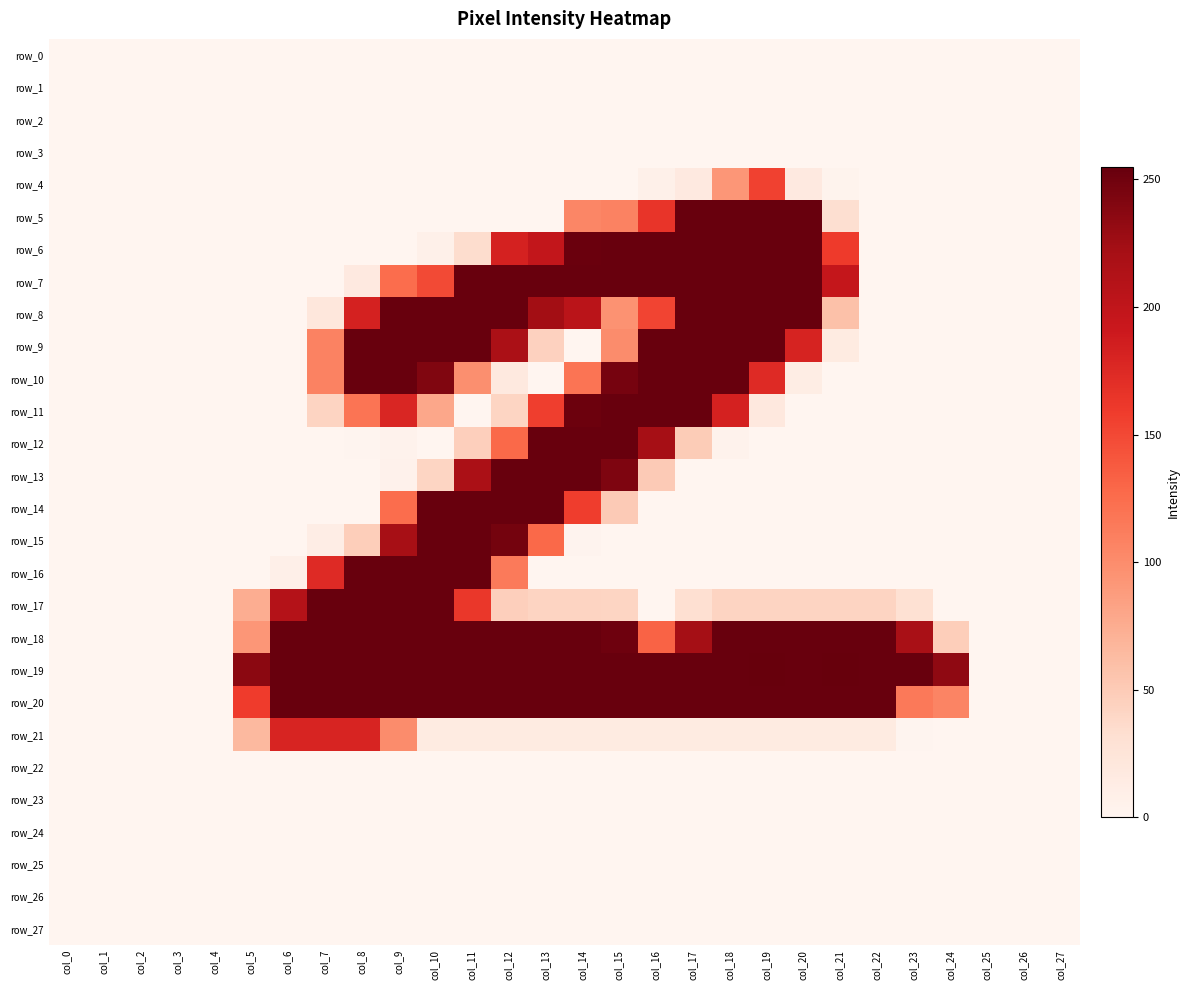

Reading left to right, transcribe all the data shown in this chart.

row_0: 0	0	0	0	0	0	0	0	0	0	0	0	0	0	0	0	0	0	0	0	0	0	0	0	0	0	0	0
row_1: 0	0	0	0	0	0	0	0	0	0	0	0	0	0	0	0	0	0	0	0	0	0	0	0	0	0	0	0
row_2: 0	0	0	0	0	0	0	0	0	0	0	0	0	0	0	0	0	0	0	0	0	0	0	0	0	0	0	0
row_3: 0	0	0	0	0	0	0	0	0	0	0	0	0	0	0	0	0	0	0	0	0	0	0	0	0	0	0	0
row_4: 0	0	0	0	0	0	0	0	0	0	0	0	0	0	0	0	7	17	92	155	17	3	0	0	0	0	0	0
row_5: 0	0	0	0	0	0	0	0	0	0	0	0	0	0	105	108	165	254	254	254	254	32	0	0	0	0	0	0
row_6: 0	0	0	0	0	0	0	0	0	0	7	34	183	198	253	254	254	254	254	254	254	160	0	0	0	0	0	0
row_7: 0	0	0	0	0	0	0	0	17	125	149	254	254	254	254	254	254	254	254	254	254	197	0	0	0	0	0	0
row_8: 0	0	0	0	0	0	0	21	183	254	254	254	254	224	205	95	153	254	254	254	254	58	0	0	0	0	0	0
row_9: 0	0	0	0	0	0	0	108	254	254	254	254	218	44	0	100	254	254	254	254	181	15	0	0	0	0	0	0
row_10: 0	0	0	0	0	0	0	108	254	254	242	98	18	0	119	247	254	254	254	174	12	0	0	0	0	0	0	0
row_11: 0	0	0	0	0	0	0	42	119	178	79	0	41	157	252	254	254	254	183	19	0	0	0	0	0	0	0	0
row_12: 0	0	0	0	0	0	0	0	1	4	0	46	128	254	254	254	222	49	4	0	0	0	0	0	0	0	0	0
row_13: 0	0	0	0	0	0	0	0	0	5	41	218	254	254	254	243	50	0	0	0	0	0	0	0	0	0	0	0
row_14: 0	0	0	0	0	0	0	0	0	125	254	254	254	254	158	50	0	0	0	0	0	0	0	0	0	0	0	0
row_15: 0	0	0	0	0	0	0	11	47	221	254	254	248	128	2	0	0	0	0	0	0	0	0	0	0	0	0	0
row_16: 0	0	0	0	0	0	8	174	254	254	254	254	114	0	0	0	0	0	0	0	0	0	0	0	0	0	0	0
row_17: 0	0	0	0	0	74	210	254	254	254	254	163	46	42	42	41	0	31	42	42	42	42	42	30	0	0	0	0
row_18: 0	0	0	0	0	92	254	254	254	254	254	254	254	254	254	251	132	223	254	254	254	254	254	219	47	0	0	0
row_19: 0	0	0	0	0	236	254	254	254	254	254	254	254	254	254	254	254	254	254	255	254	255	254	254	234	0	0	0
row_20: 0	0	0	0	0	159	254	254	254	254	254	254	254	254	254	254	254	254	254	254	254	254	254	115	106	0	0	0
row_21: 0	0	0	0	0	65	180	180	180	100	15	15	15	15	15	15	15	15	15	15	15	15	15	1	0	0	0	0
row_22: 0	0	0	0	0	0	0	0	0	0	0	0	0	0	0	0	0	0	0	0	0	0	0	0	0	0	0	0
row_23: 0	0	0	0	0	0	0	0	0	0	0	0	0	0	0	0	0	0	0	0	0	0	0	0	0	0	0	0
row_24: 0	0	0	0	0	0	0	0	0	0	0	0	0	0	0	0	0	0	0	0	0	0	0	0	0	0	0	0
row_25: 0	0	0	0	0	0	0	0	0	0	0	0	0	0	0	0	0	0	0	0	0	0	0	0	0	0	0	0
row_26: 0	0	0	0	0	0	0	0	0	0	0	0	0	0	0	0	0	0	0	0	0	0	0	0	0	0	0	0
row_27: 0	0	0	0	0	0	0	0	0	0	0	0	0	0	0	0	0	0	0	0	0	0	0	0	0	0	0	0